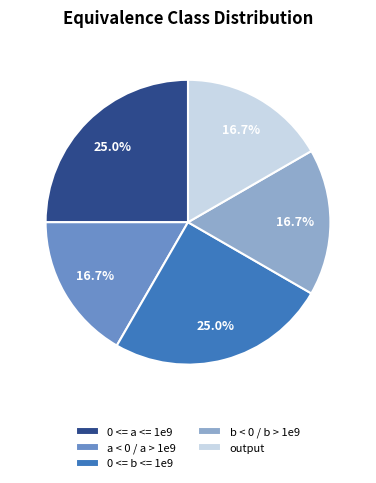

True or false: a < 0 / a > 1e9 accounts for 25% of the total.

False